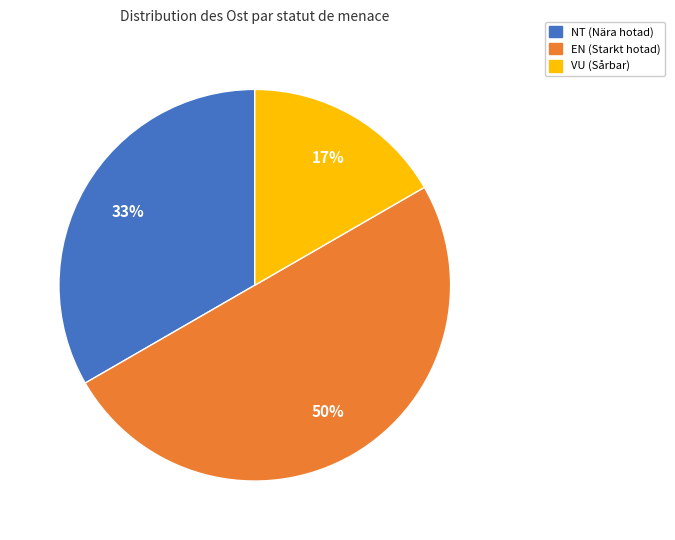

To the nearest percent, what is the difference between the largest and smallest slice percentages?

33%